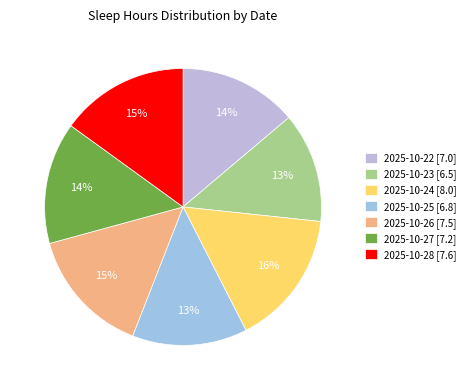

Which slice is the largest?

2025-10-24